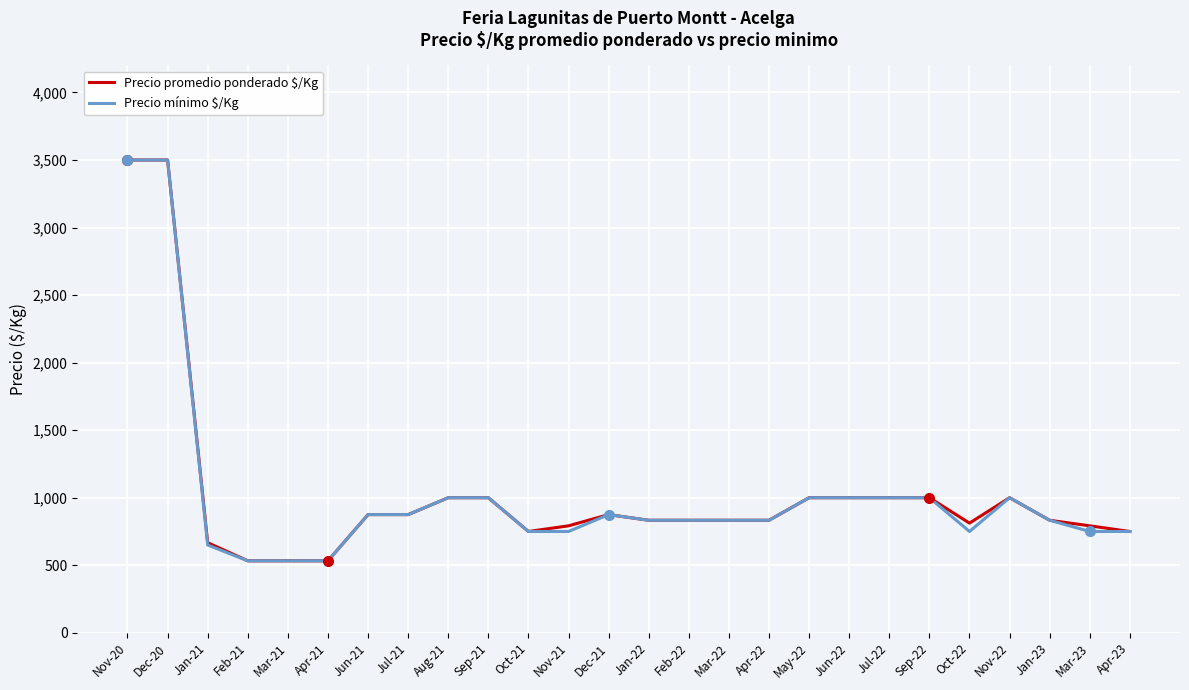

What are all the series names shown in the legend?

Precio promedio ponderado $/Kg, Precio mínimo $/Kg